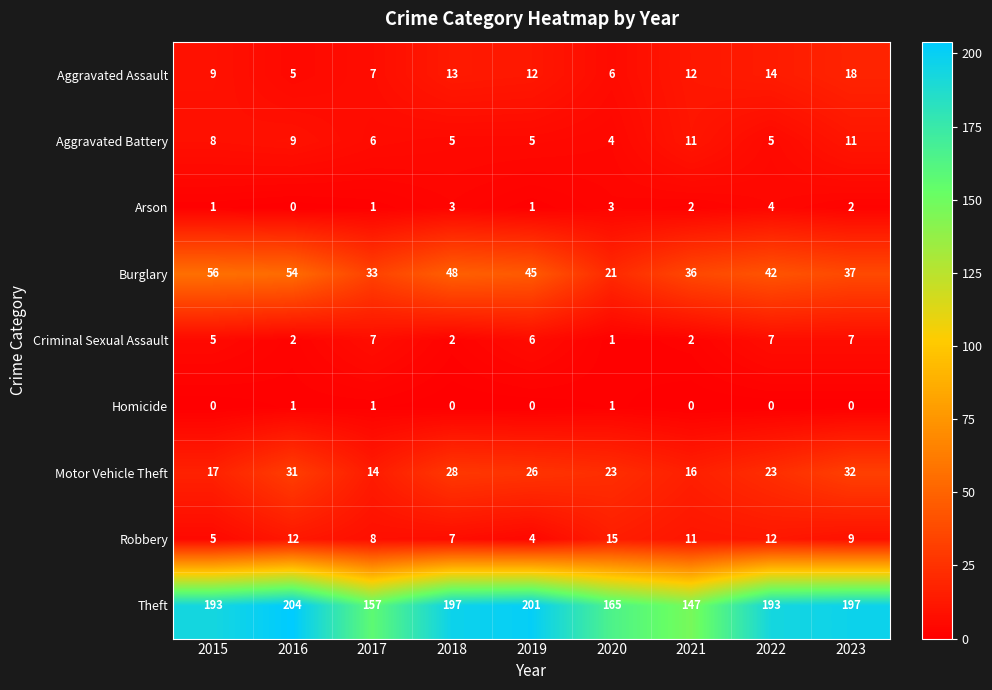

How many distinct data groups are displayed?

9